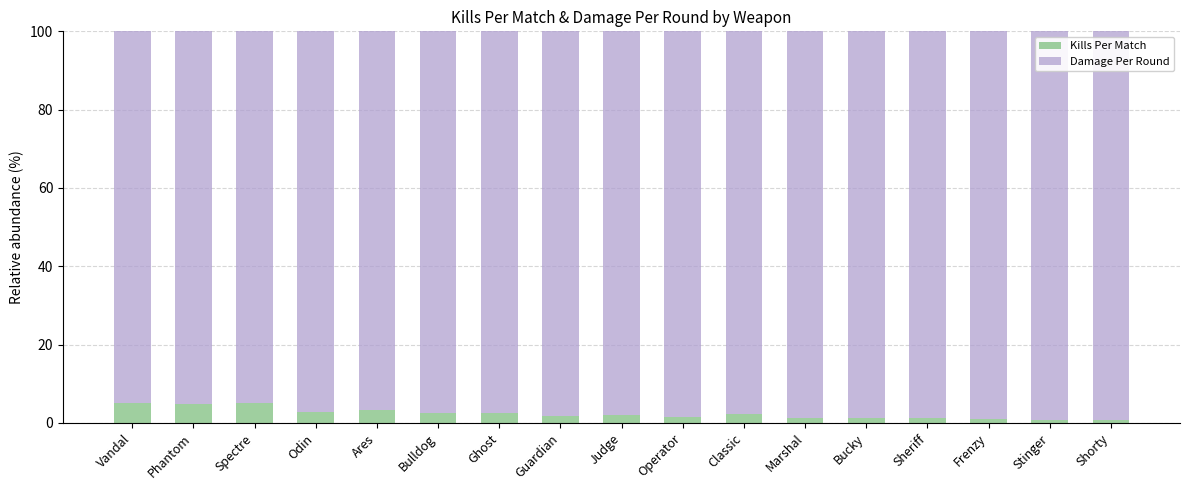

What is the highest value of the Kills Per Match series?

5.2